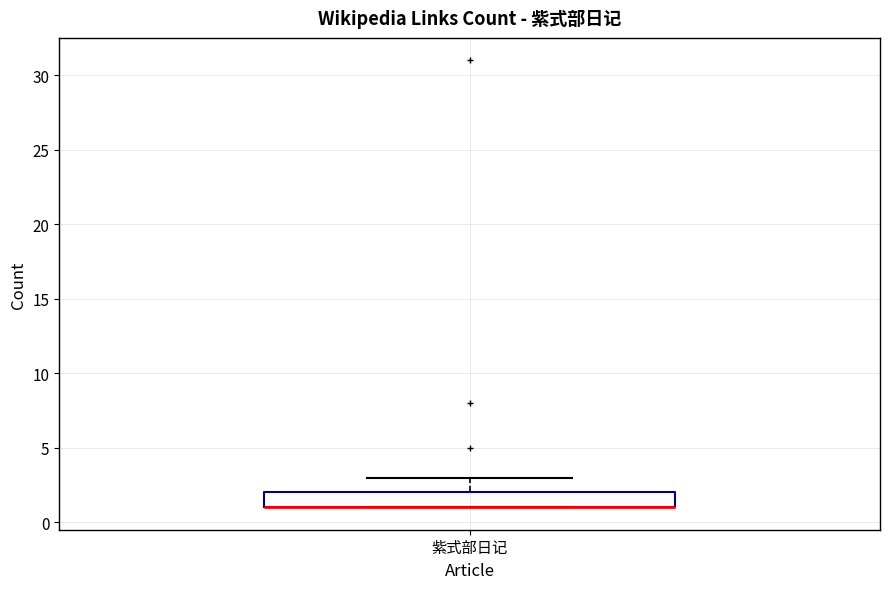

Read this box plot against the y-axis: the position of the median line, the range covered by the box, and the ends of both whiskers. The values are not printed on the chart, so give them approximately, as read against the axis.

median 1 (drawn on the box's lower edge), box 1 to 2, whiskers 1 to 3